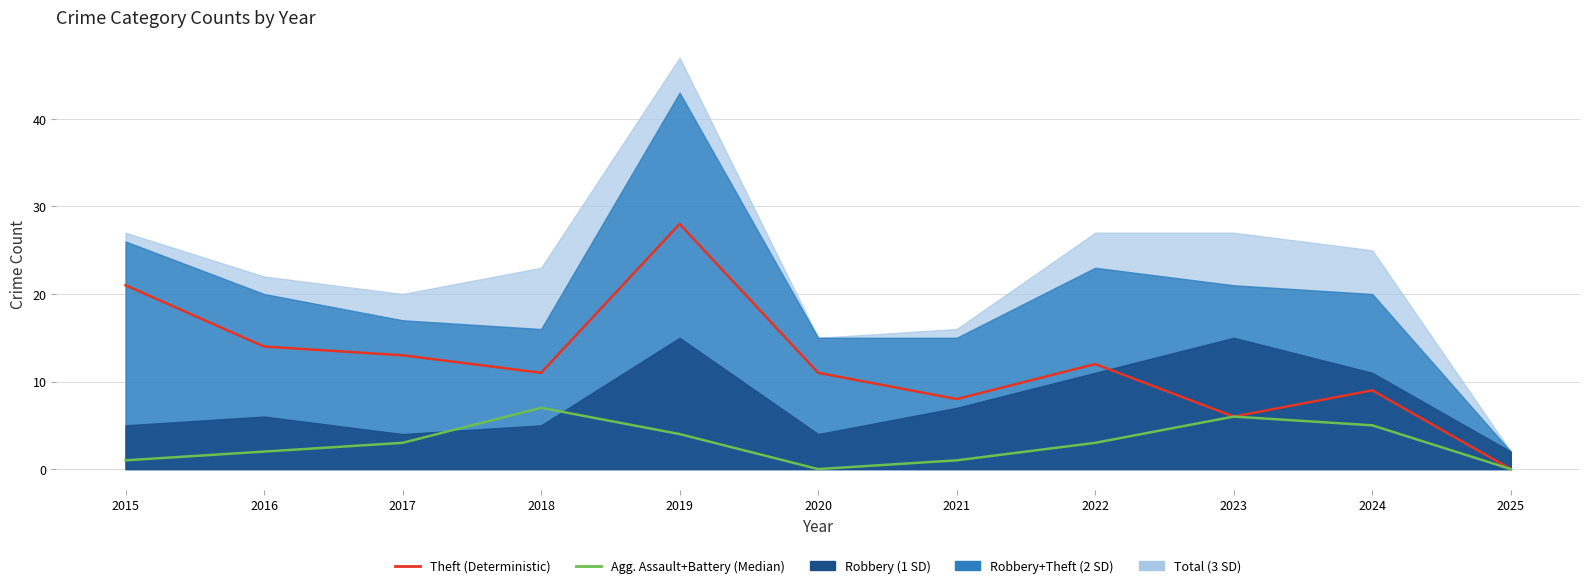

True or false: Theft (Deterministic) and Agg. Assault+Battery (Median) cross at least once.

False